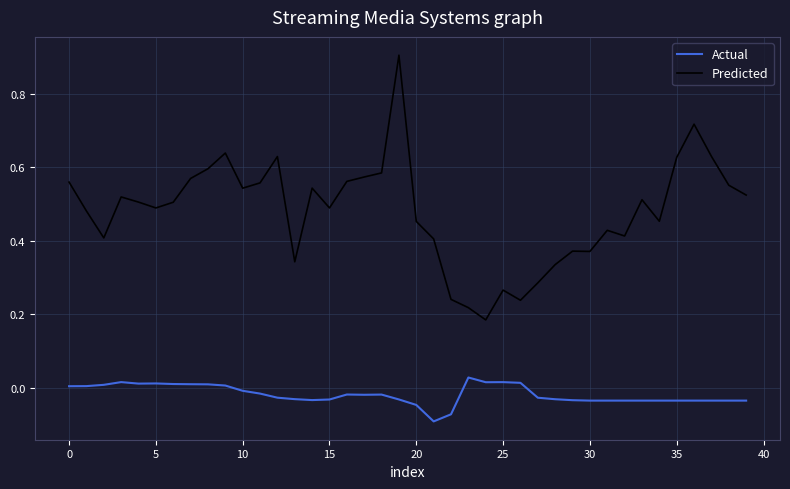

Which series has the largest range (max minus min)?

Predicted